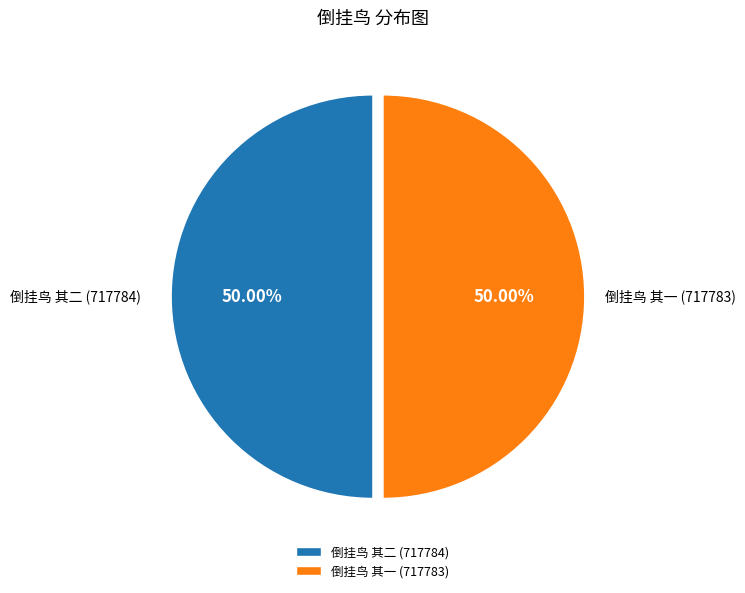

Combined, do 倒挂鸟 其二 and 倒挂鸟 其一 account for over 50%?

Yes